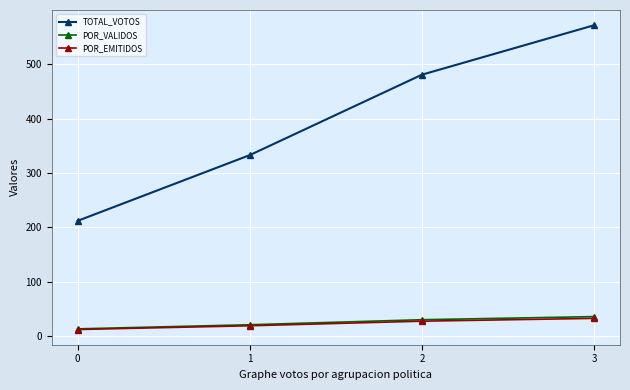

True or false: POR_VALIDOS and TOTAL_VOTOS cross at least once.

False